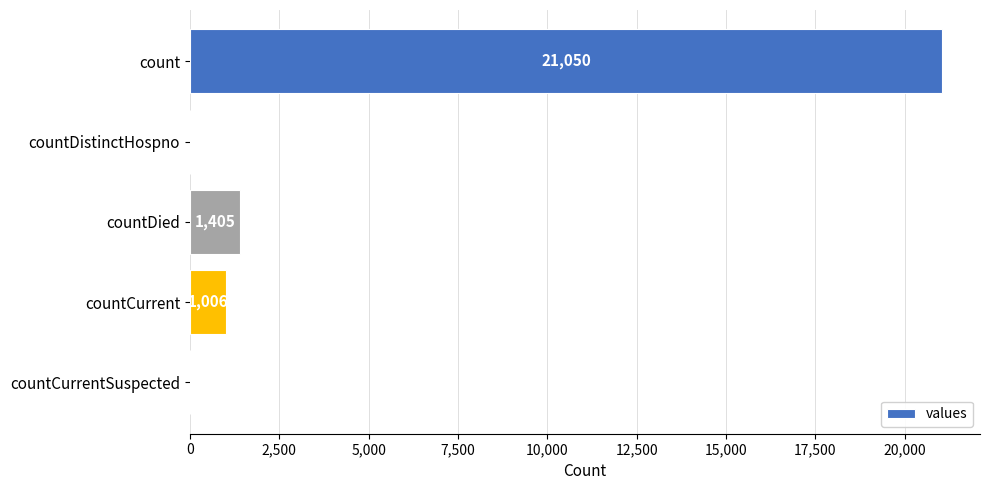

Reading top to bottom, transcribe all the data shown in this chart.

count=21050	countDistinctHospno=0	countDied=1405	countCurrent=1006	countCurrentSuspected=0